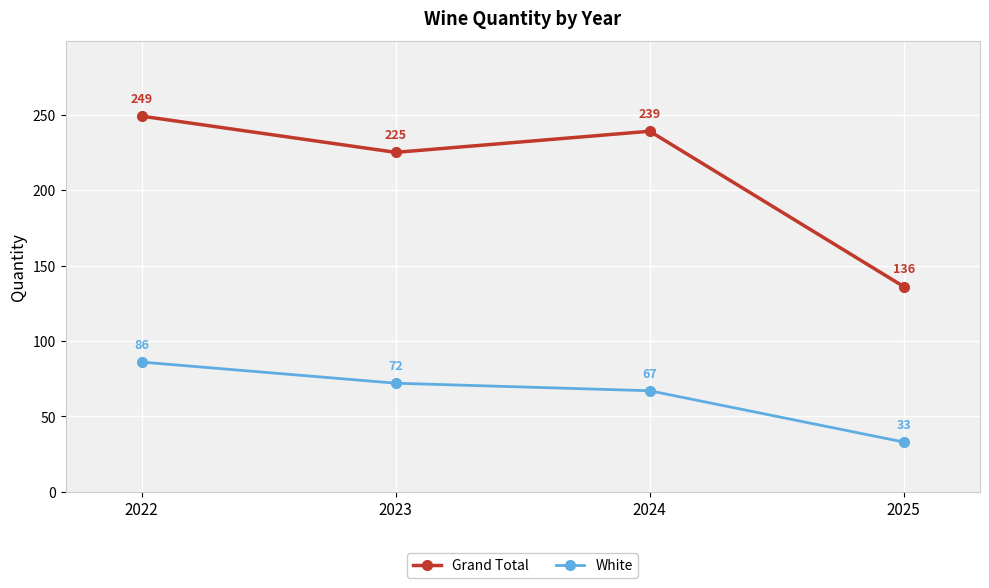

How many values in the Grand Total series are below 239?

2